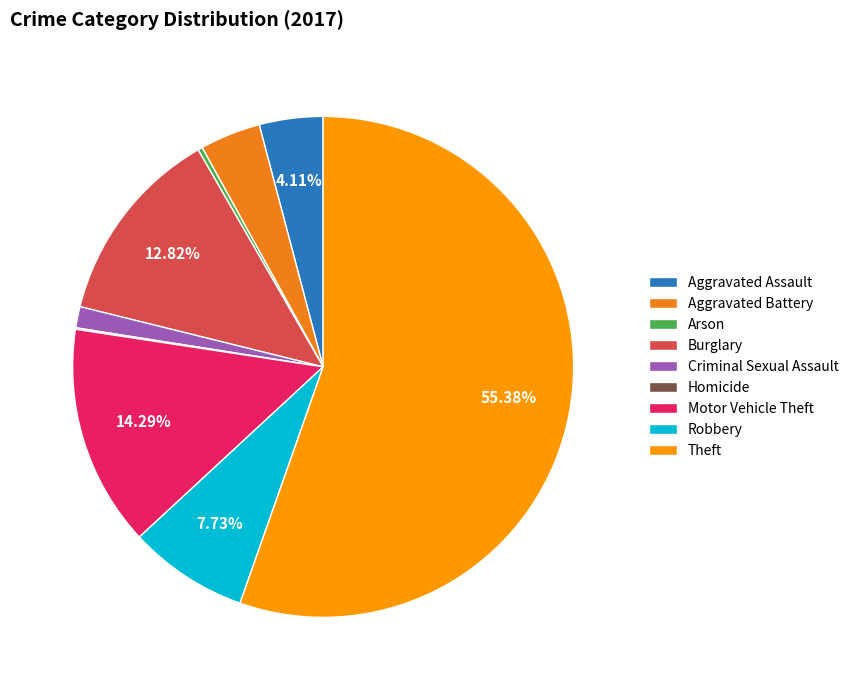

Which category has the smallest portion of the pie?

Homicide